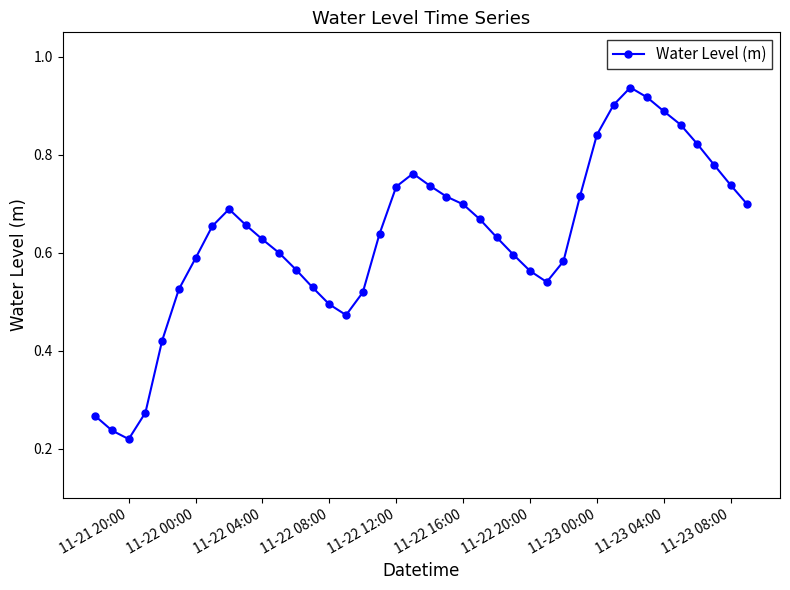

What is the sum of all values?

25.3